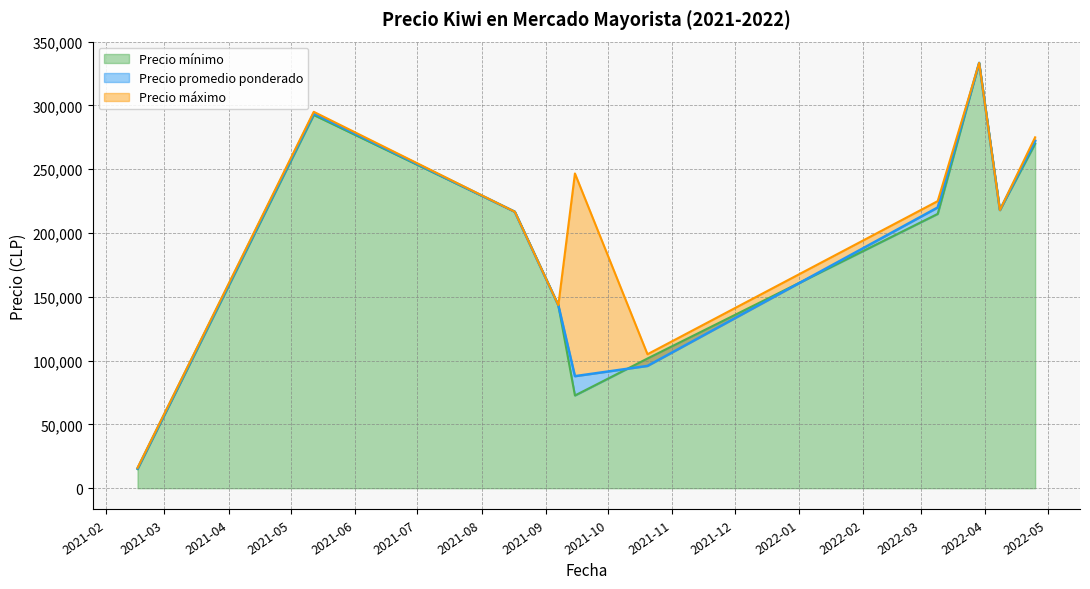

At 2021-09-07, list the series in order from largest to smallest.

Precio promedio ponderado, Precio mínimo, Precio máximo